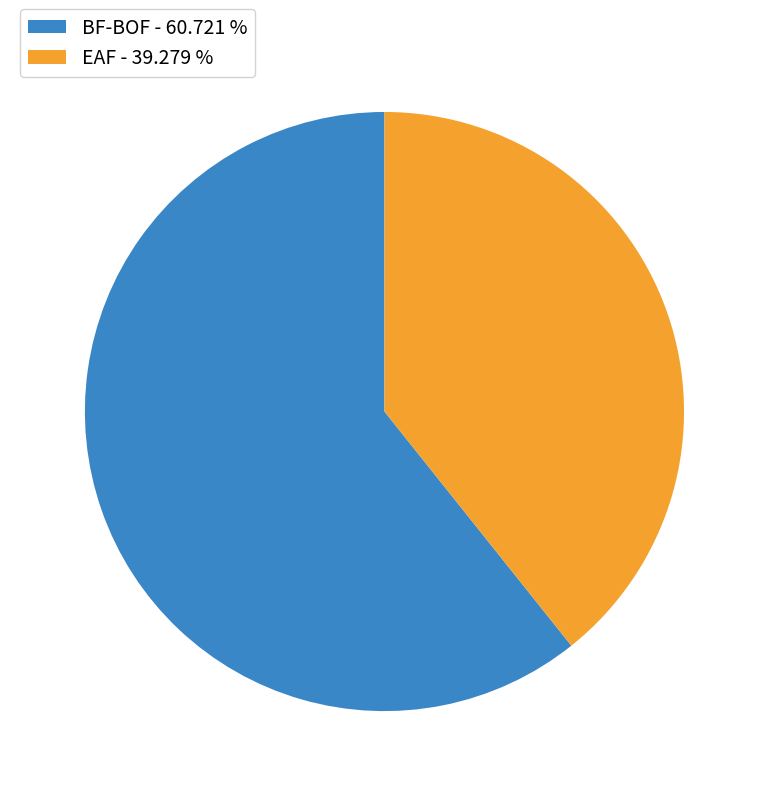

How many segments does this pie chart have?

2